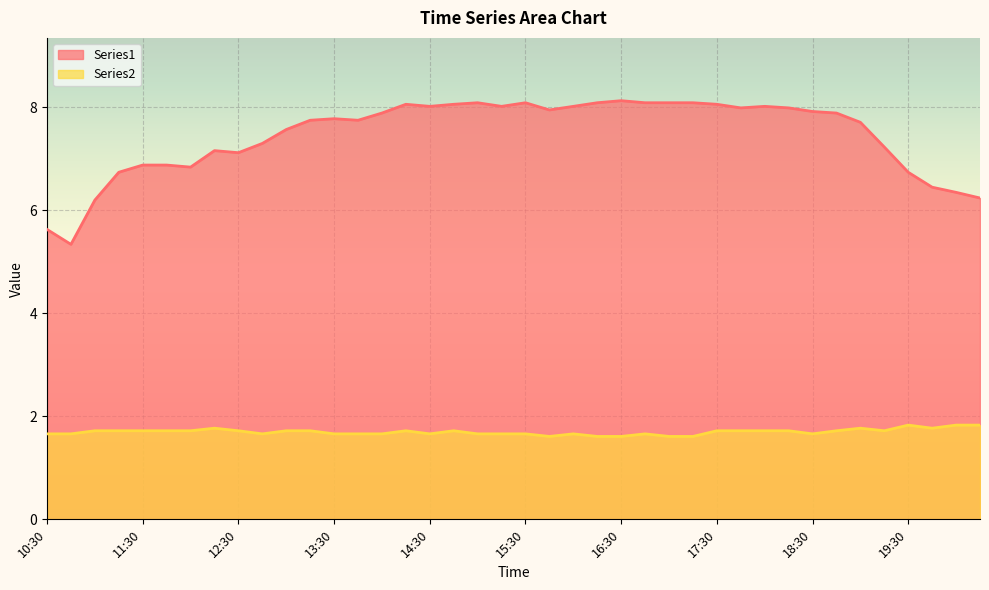

What is the difference between the Series1 values at 15:45 and 16:45?

0.1